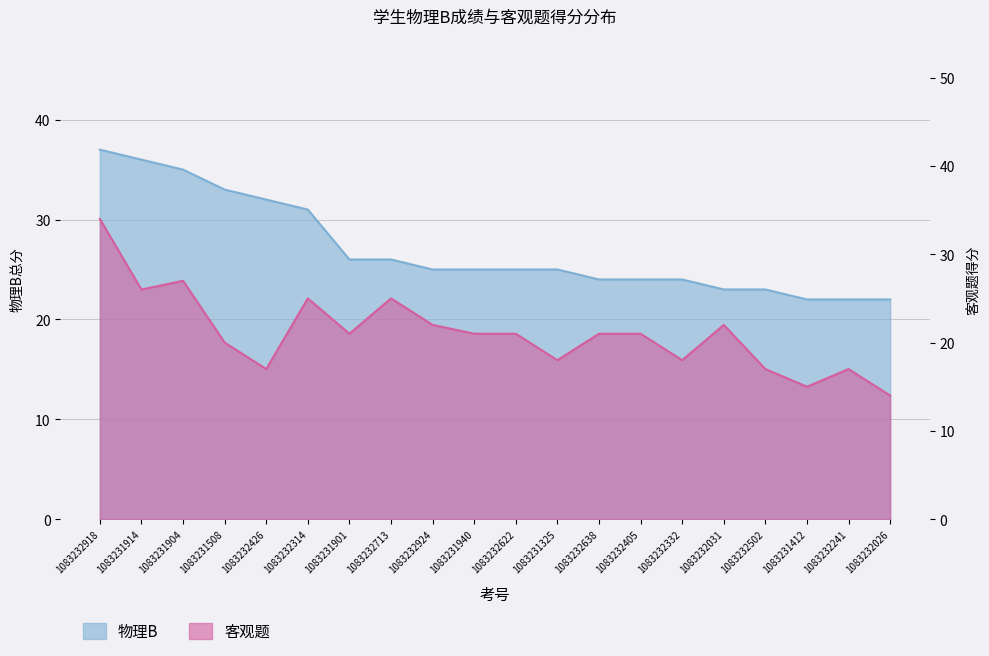

Reading right to left, extract all data points from this chart.

物理B: 1083232026=22	1083232241=22	1083231412=22	1083232502=23	1083232031=23	1083232332=24	1083232405=24	1083232638=24	1083231325=25	1083232622=25	1083231940=25	1083232924=25	1083232713=26	1083231901=26	1083232314=31	1083232426=32	1083231508=33	1083231904=35	1083231914=36	1083232918=37
客观题: 1083232026=14	1083232241=17	1083231412=15	1083232502=17	1083232031=22	1083232332=18	1083232405=21	1083232638=21	1083231325=18	1083232622=21	1083231940=21	1083232924=22	1083232713=25	1083231901=21	1083232314=25	1083232426=17	1083231508=20	1083231904=27	1083231914=26	1083232918=34